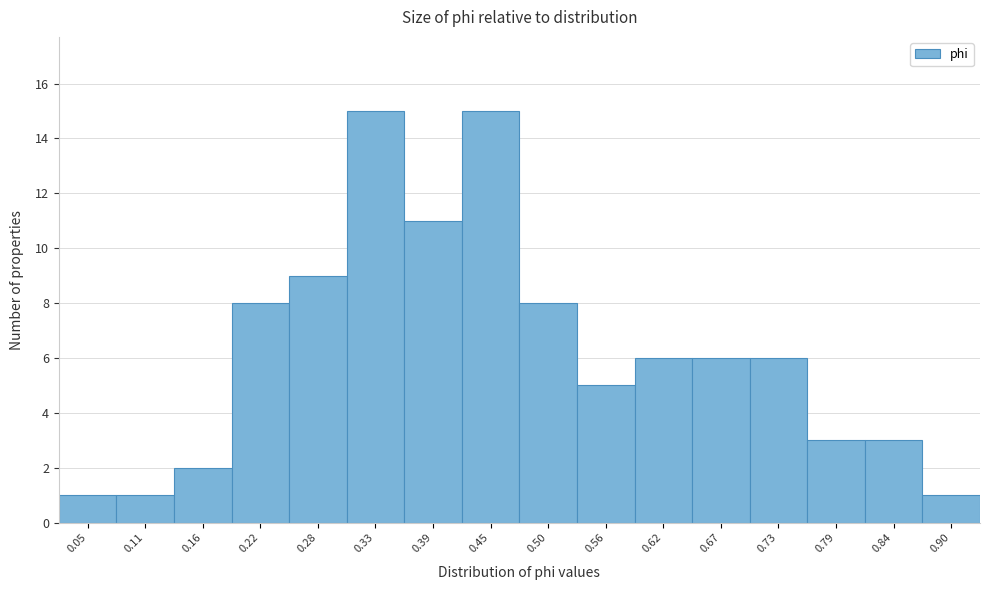

Reading right to left, transcribe all the data shown in this chart.

0.90=1	0.84=3	0.79=3	0.73=6	0.67=6	0.62=6	0.56=5	0.50=8	0.45=15	0.39=11	0.33=15	0.28=9	0.22=8	0.16=2	0.11=1	0.05=1